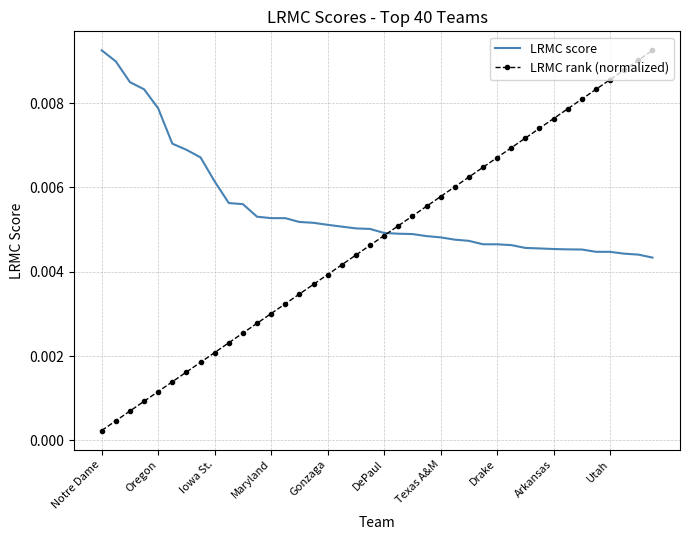

How many categories are shown in the chart?

40